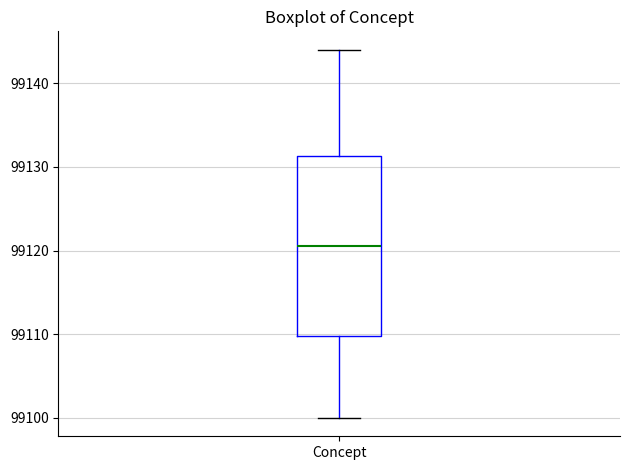

Transcribe this box plot: give where the median line is, the range the box spans, and where the two whiskers end, as read against the y-axis. The values are not printed on the chart, so give them approximately, as read against the axis.

median 99121, box 99110 to 99131, whiskers 99100 to 99144